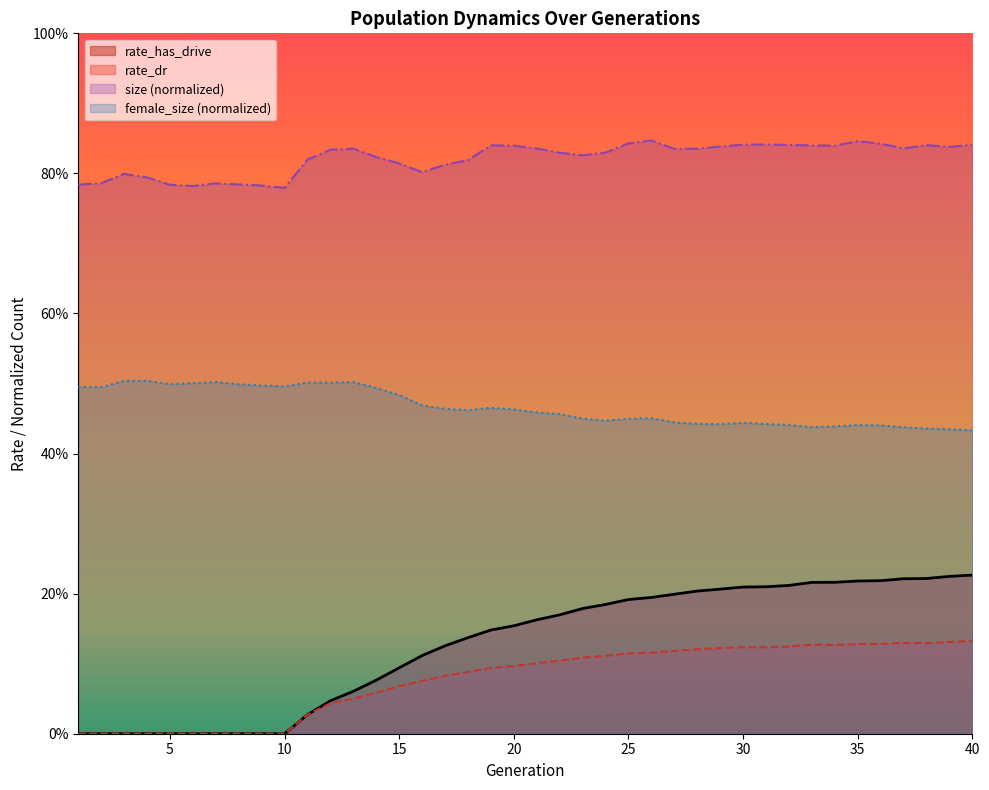

Which category has the lowest value in the rate_dr series?

1